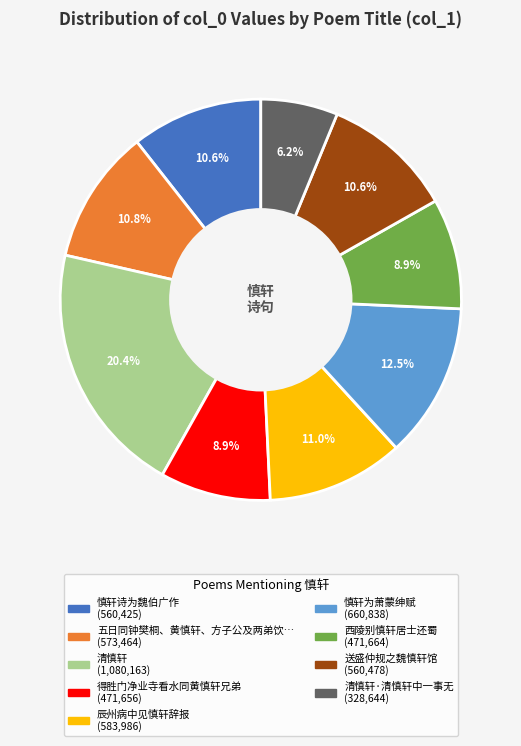

Is there a majority slice in this chart?

No